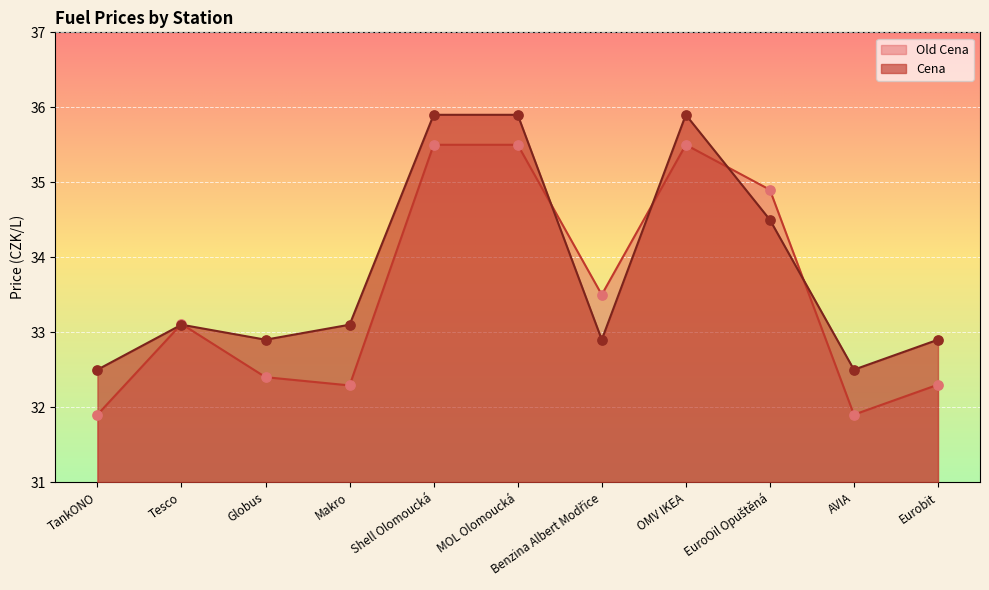

At how many categories does at least one series exceed 32?

11